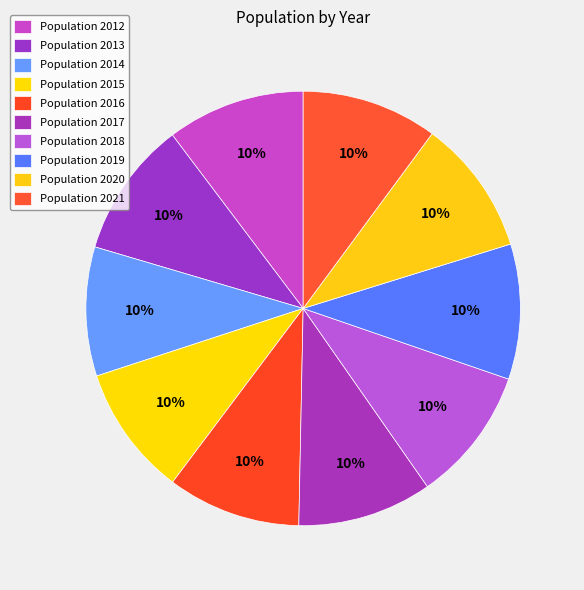

Does any single category account for the majority?

No